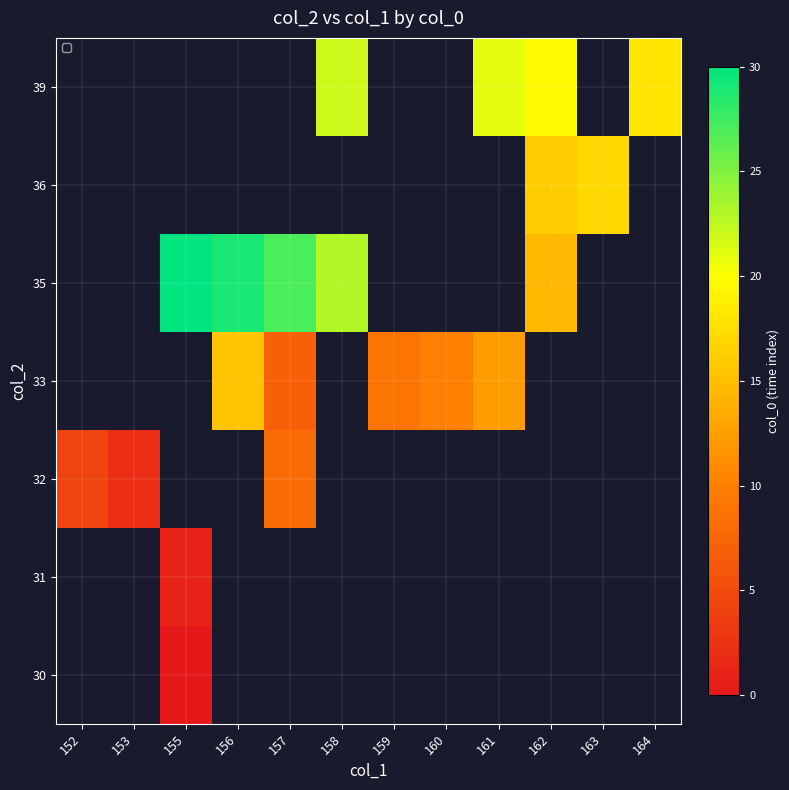

List the series in order of their peak value, highest first.

30, 31, 32, 33, 35, 36, 39